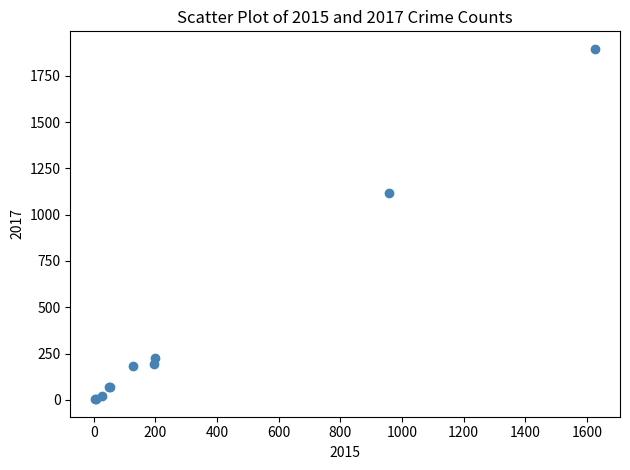

What Y value in the scatter plot is closest to 949?

1119